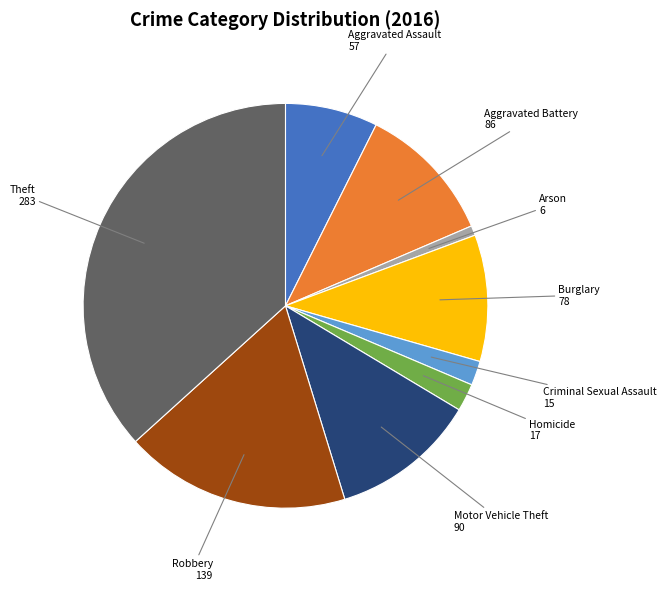

Does any single category account for the majority?

No